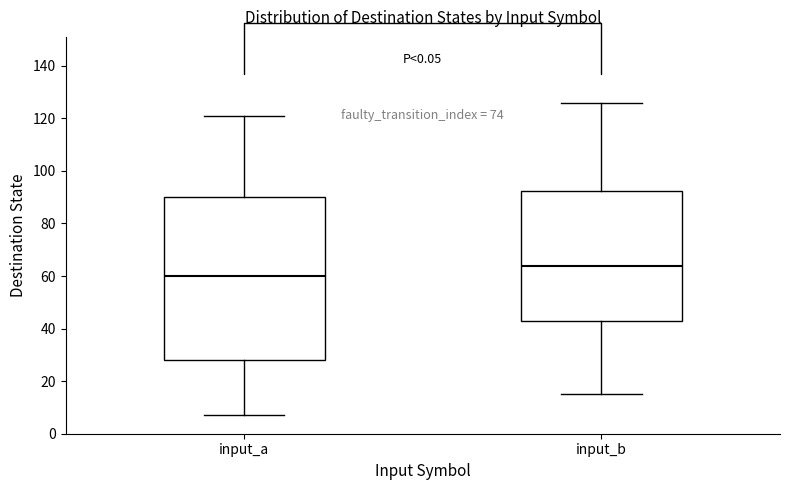

Which box has the lowest median line?

input_a